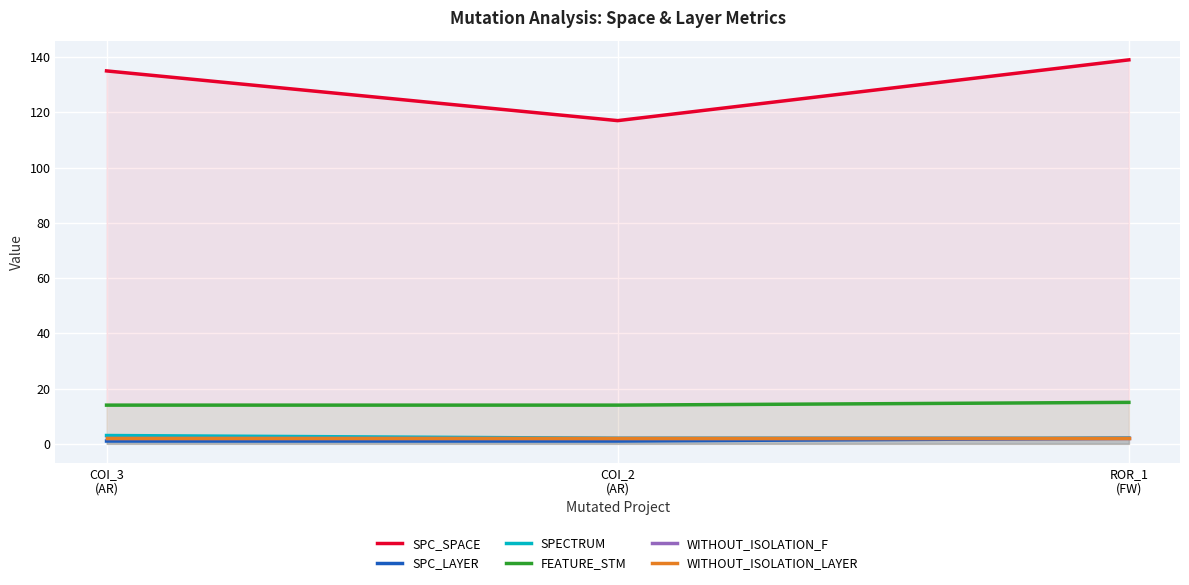

The value of SPC_SPACE at COI_2
(AR) is 46. True or false?

False